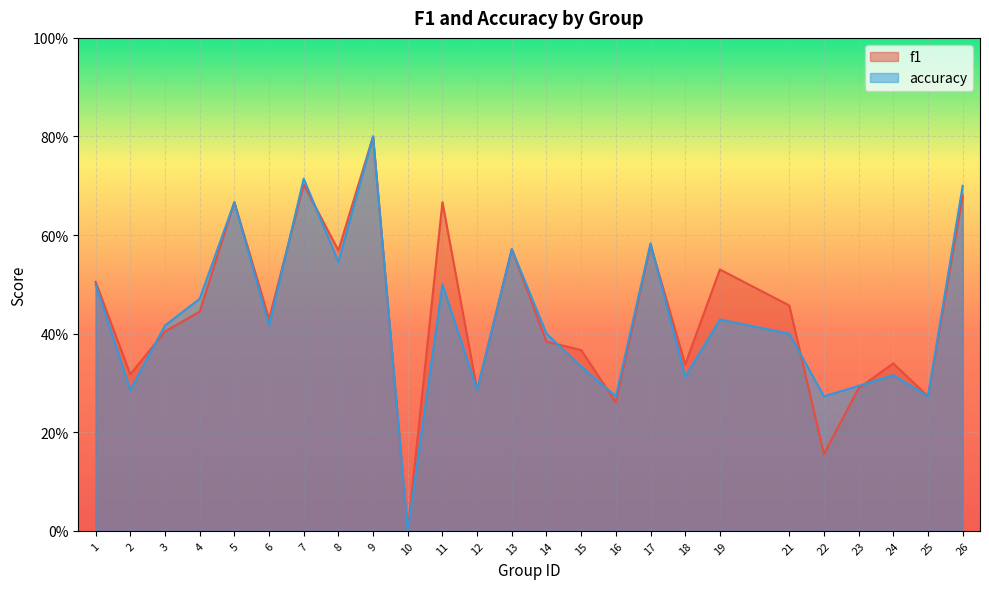

In f1, how many points are higher than both neighbors (excluding endpoints)?

8